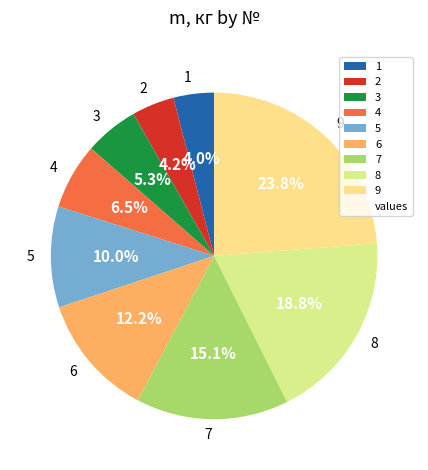

Is it true that 8 is 31% of the pie?

False